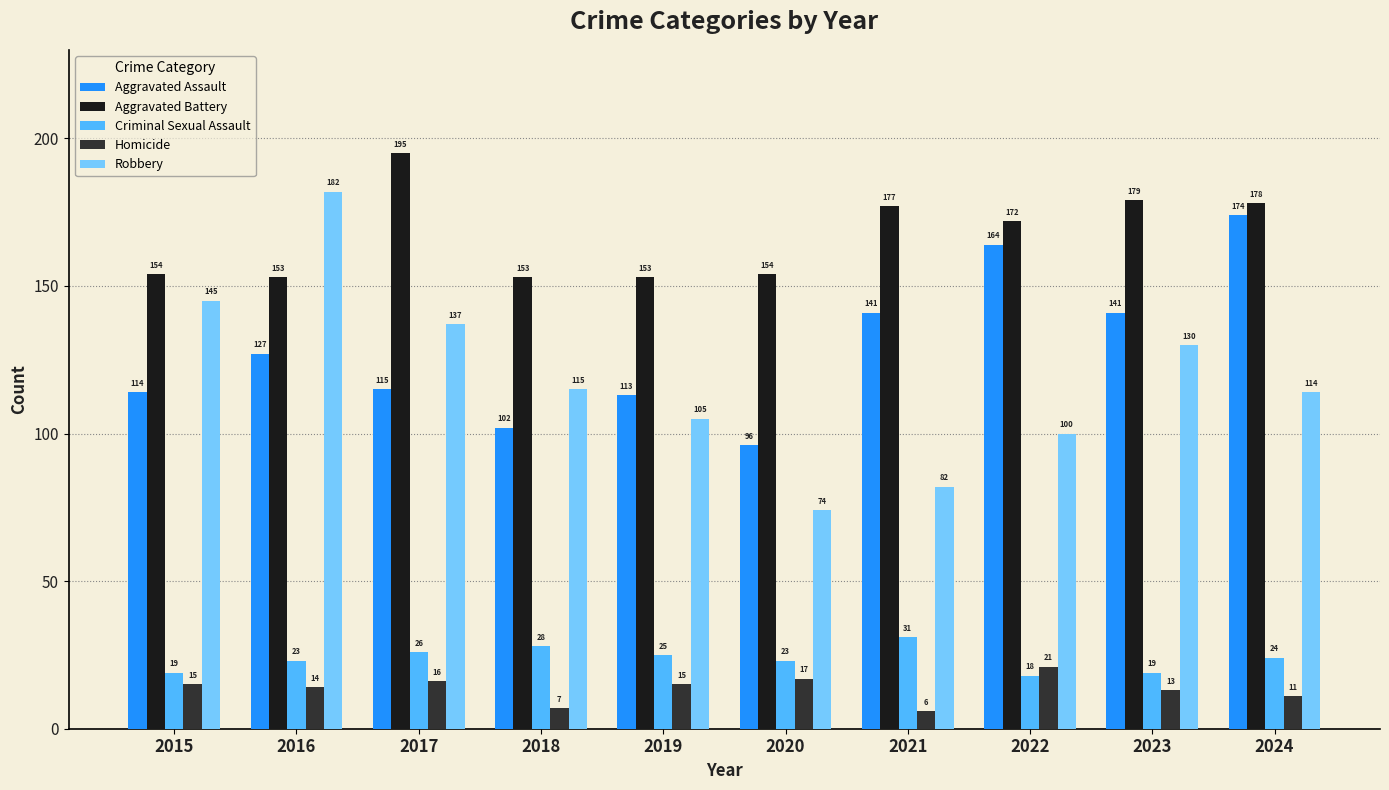

What is the difference between the highest and lowest values at 2022?

154